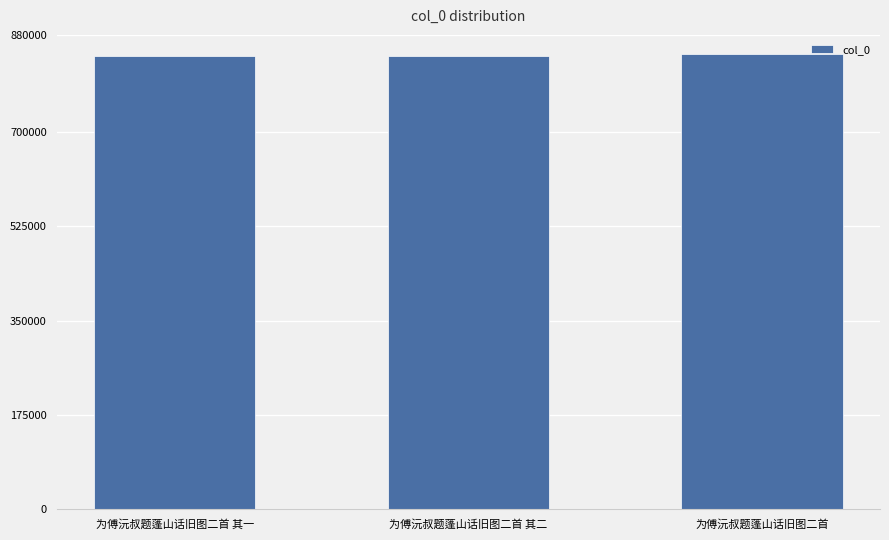

Is it true that the value at 为傅沅叔题蓬山话旧图二首 其二 is 1368747?

False